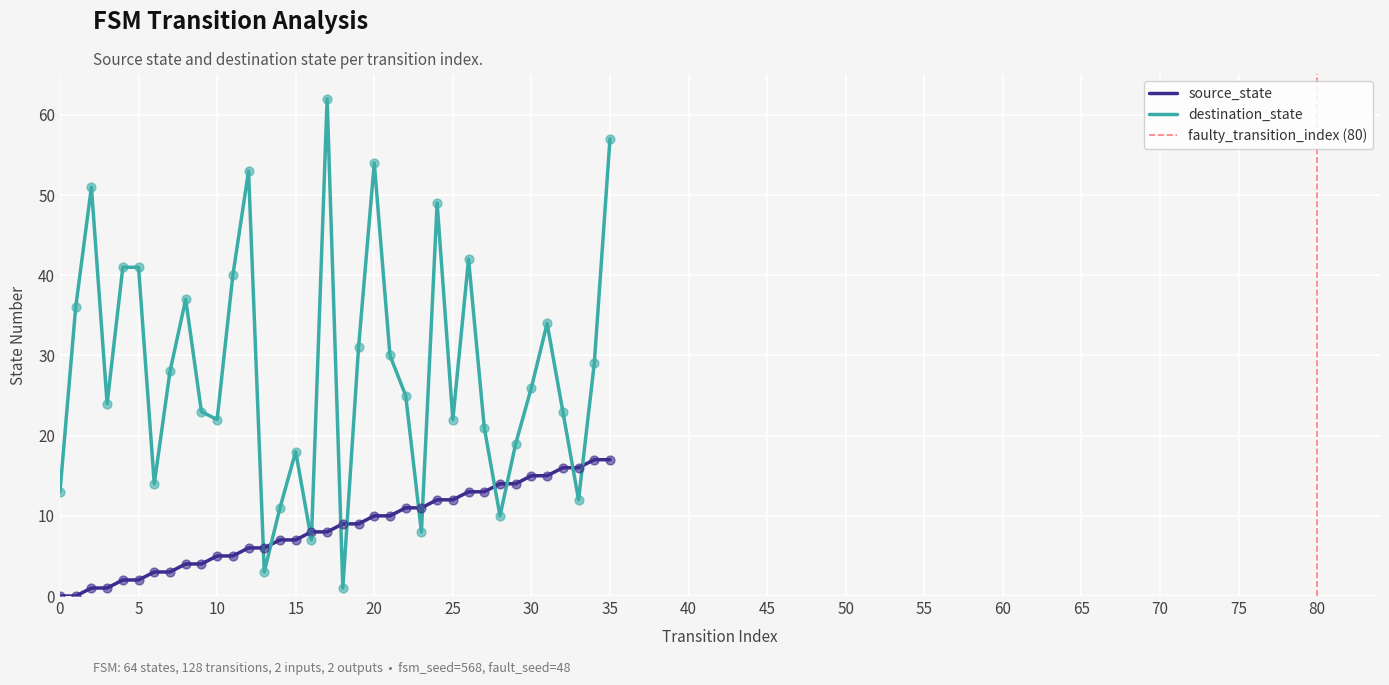

What are all the series names shown in the legend?

source_state, destination_state